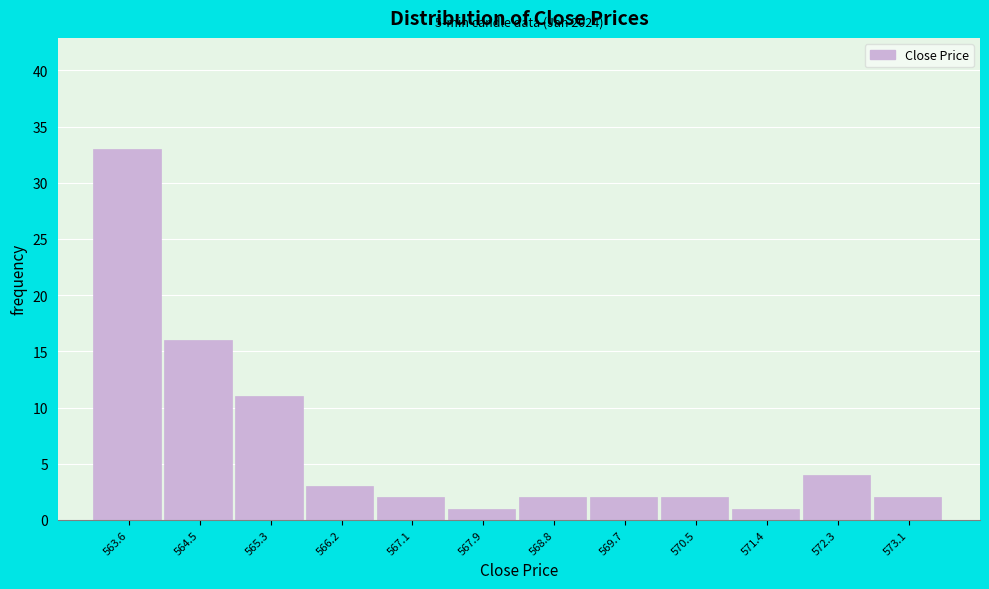

Reading left to right, what are all the values shown in this chart?

563.6=33	564.5=16	565.3=11	566.2=3	567.1=2	567.9=1	568.8=2	569.7=2	570.5=2	571.4=1	572.3=4	573.1=2